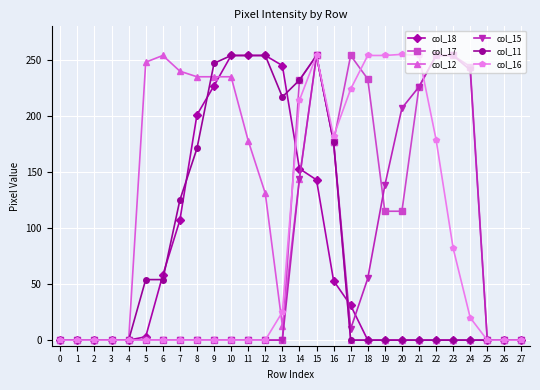

Is the value of col_11 at 6 greater than the value of col_12 at 14?

No